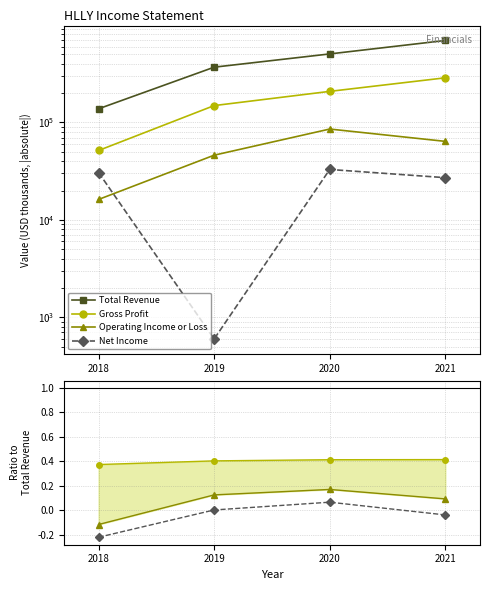

True or false: Gross Profit has a value of 0.6 at 2018.

False